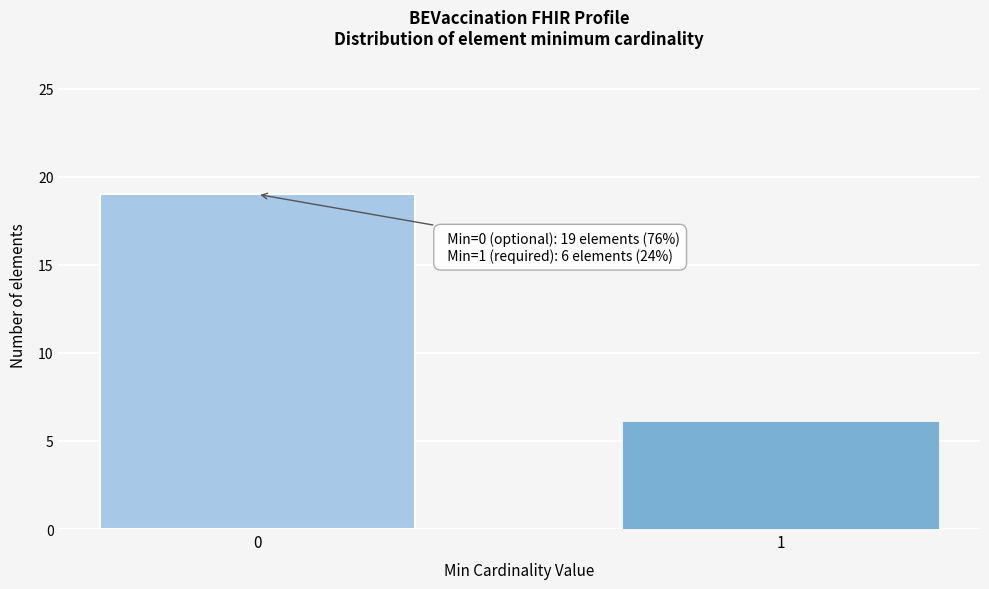

Reading left to right, list all the values displayed in this chart.

19	6